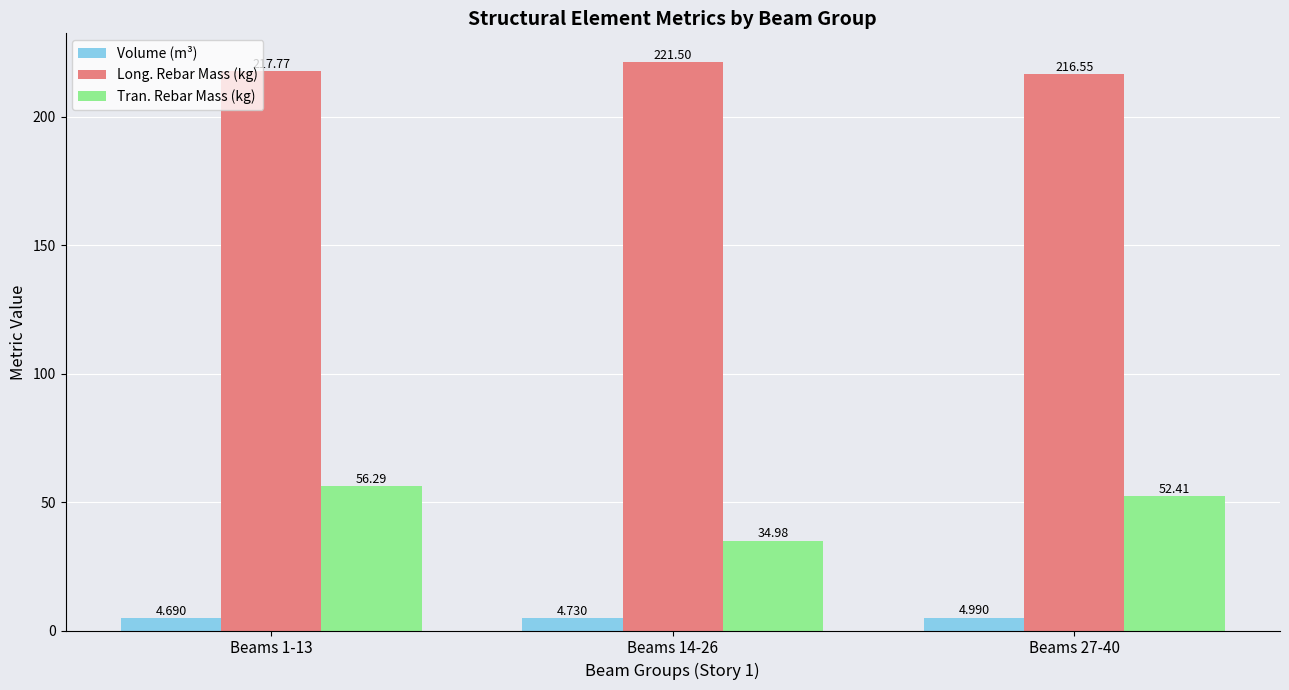

How many categories are shown in the chart?

3